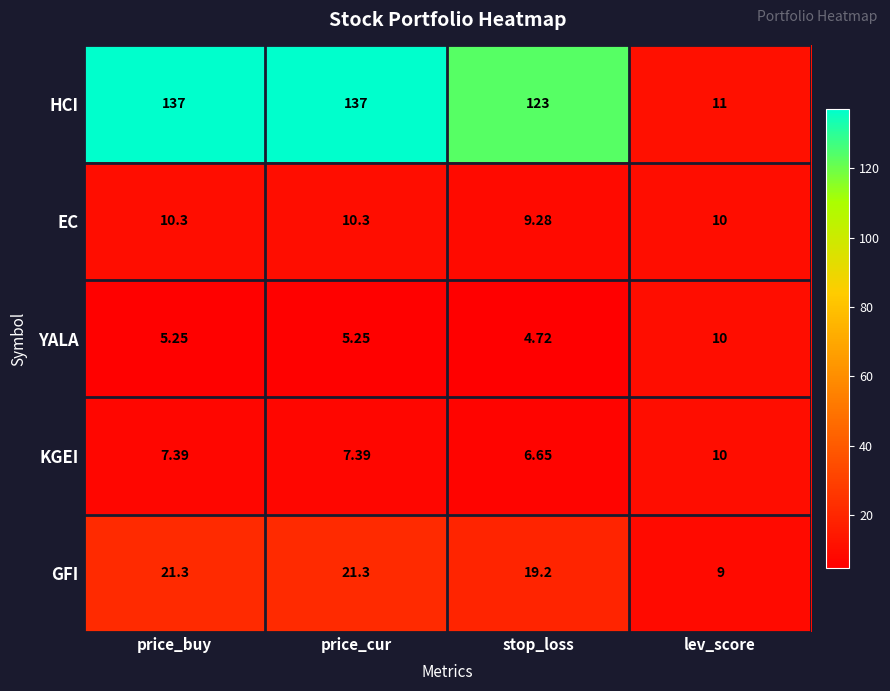

Is the value of HCI at stop_loss greater than the value of KGEI at price_cur?

Yes